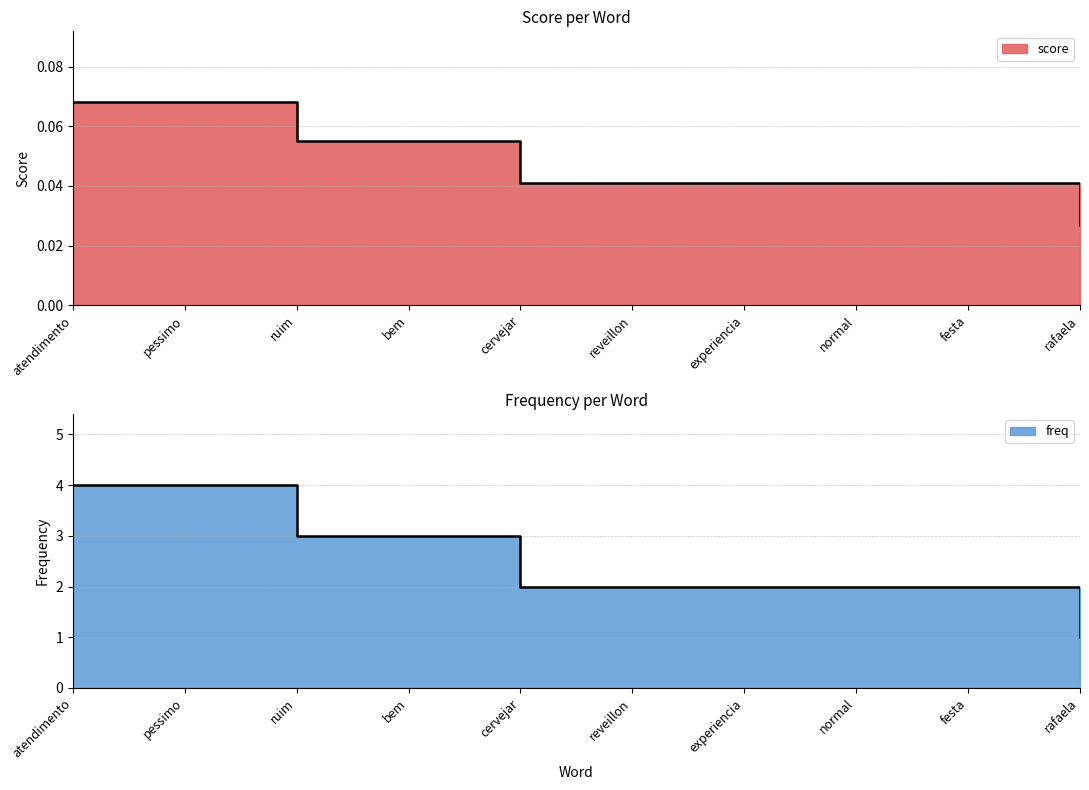

Is it true that freq equals 2.0 at experiencia?

True